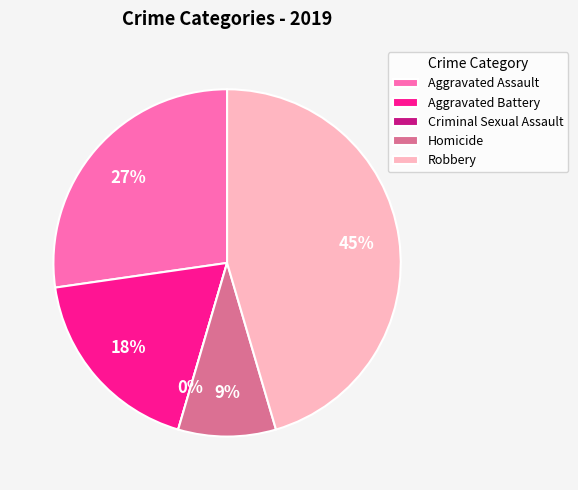

Which slice is the smallest?

Criminal Sexual Assault